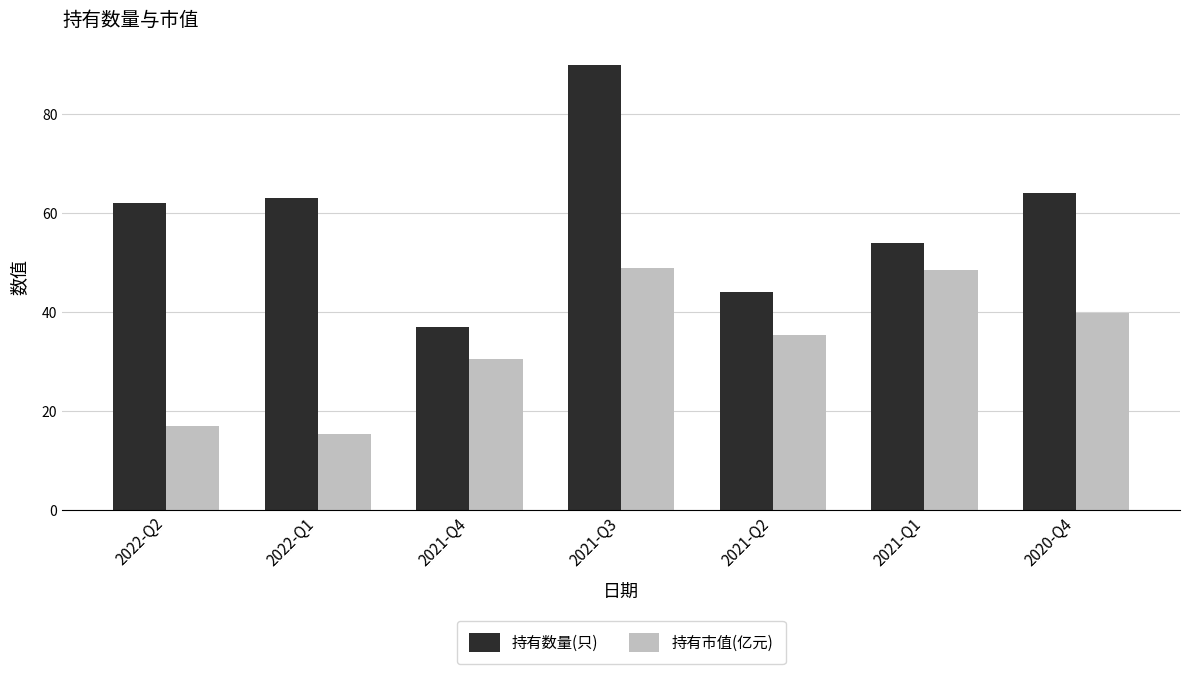

How many distinct data groups are displayed?

2